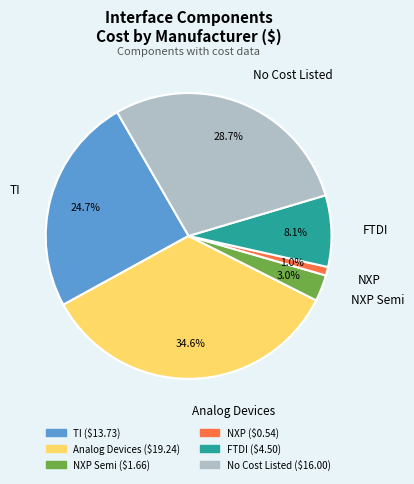

The NXP slice represents 11% of the pie. True or false?

False